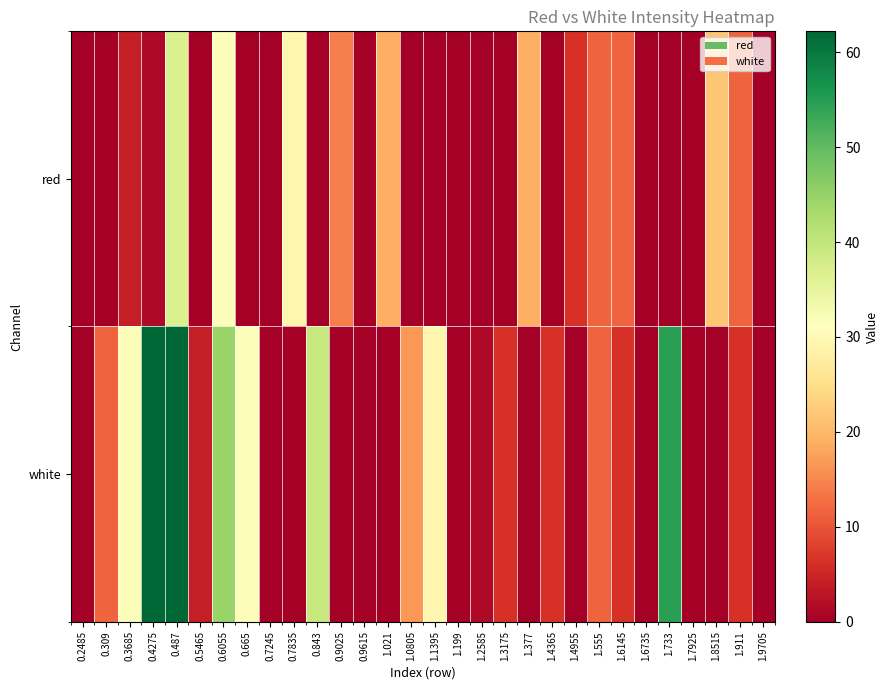

Which series has the largest total across all categories?

white